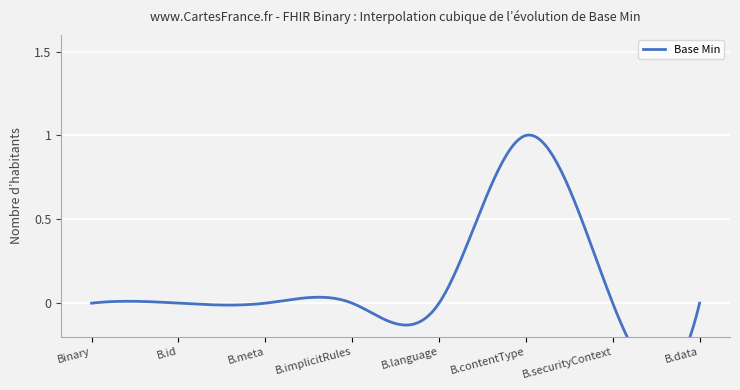

The value at Binary.id is 0. True or false?

True